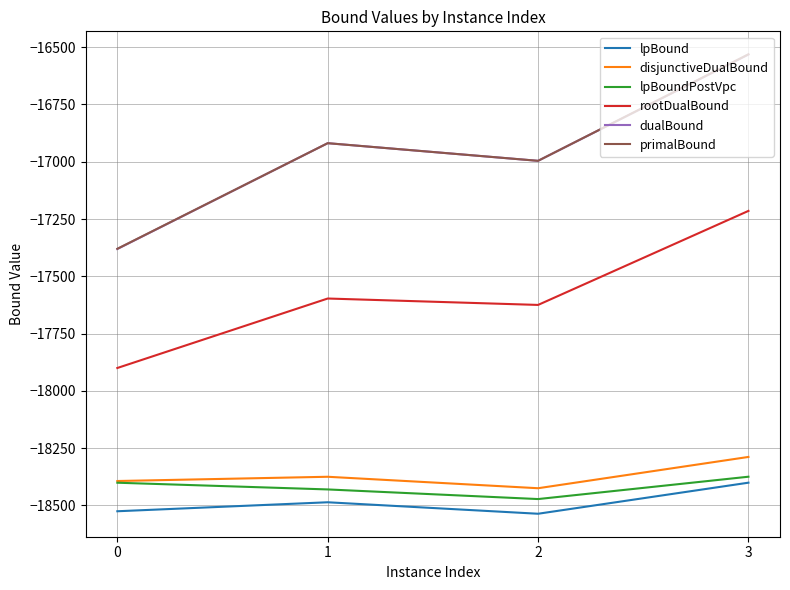

Where does the rootDualBound series first go above -17597?

3